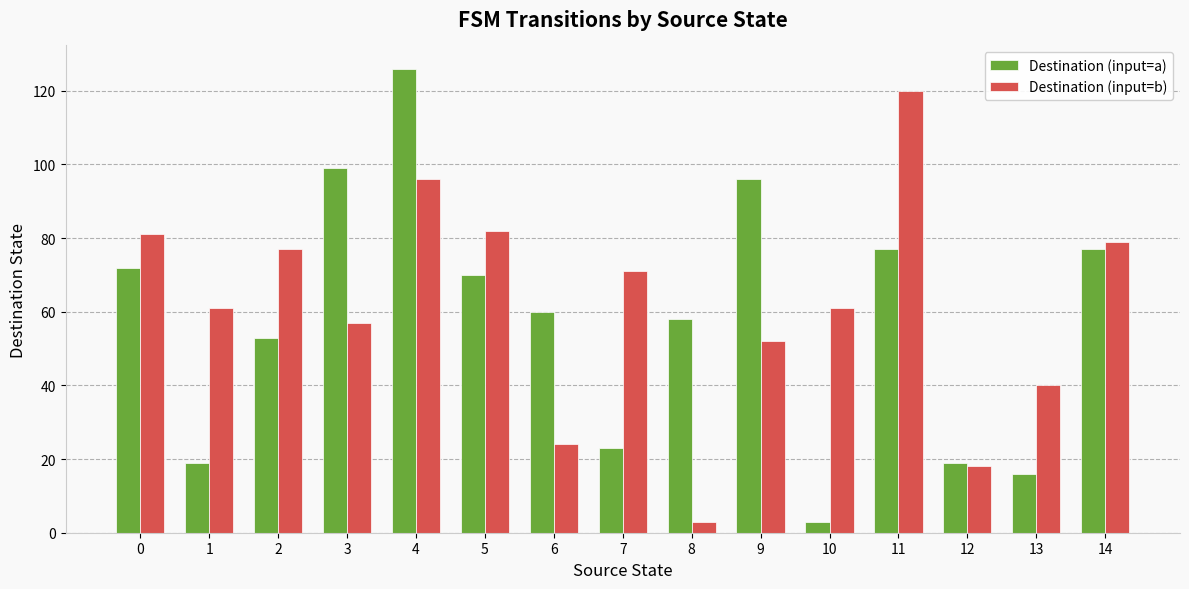

How many series are shown in this chart?

2